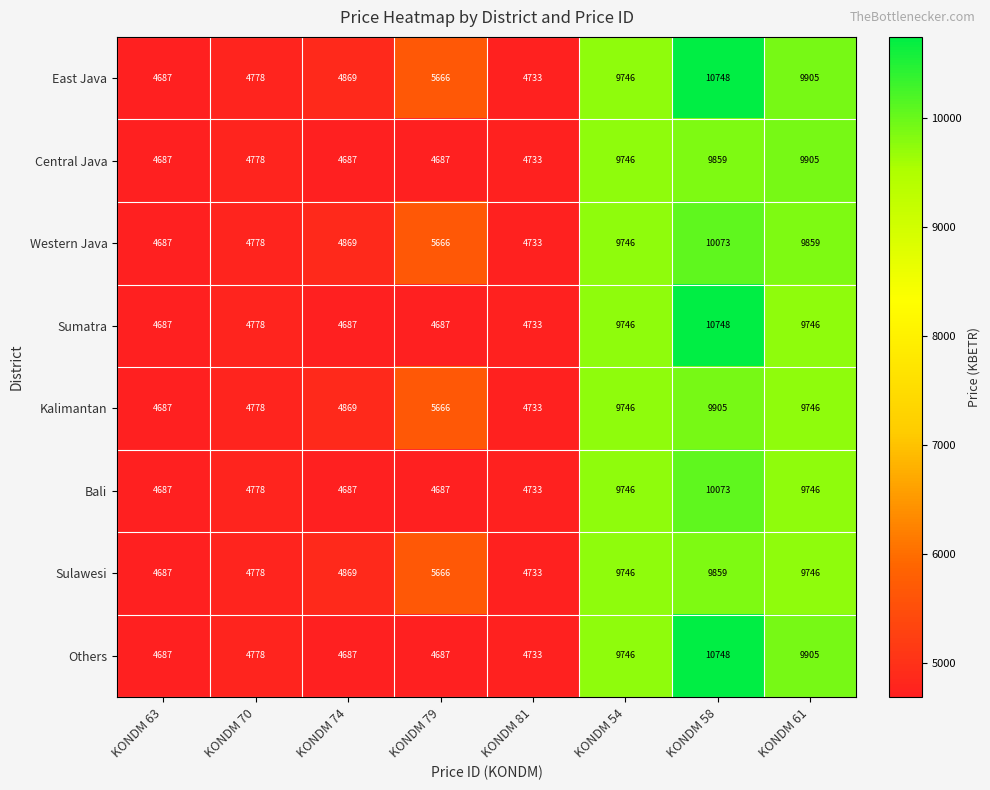

Is the value of East Java at KONDM 74 greater than the value of Bali at KONDM 63?

Yes